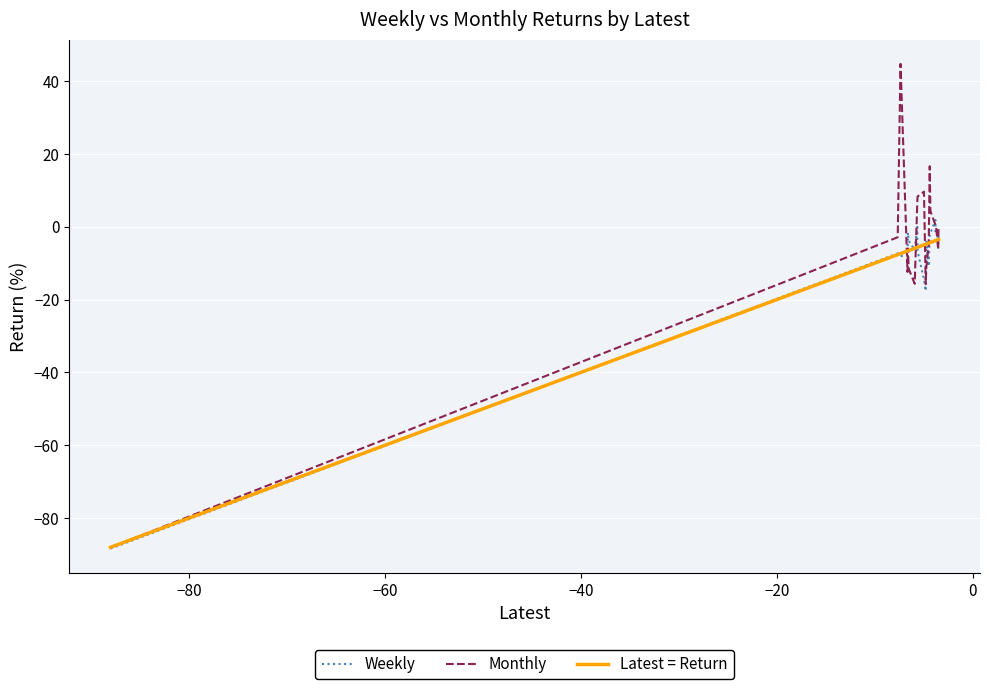

What is the maximum value for Monthly?

44.7